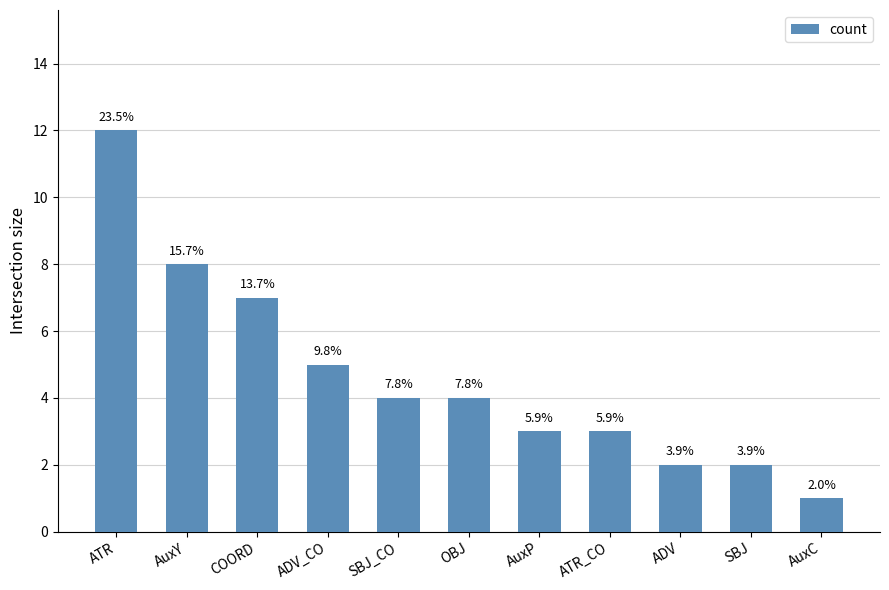

Read the value at ADV_CO, to the nearest 5.

5